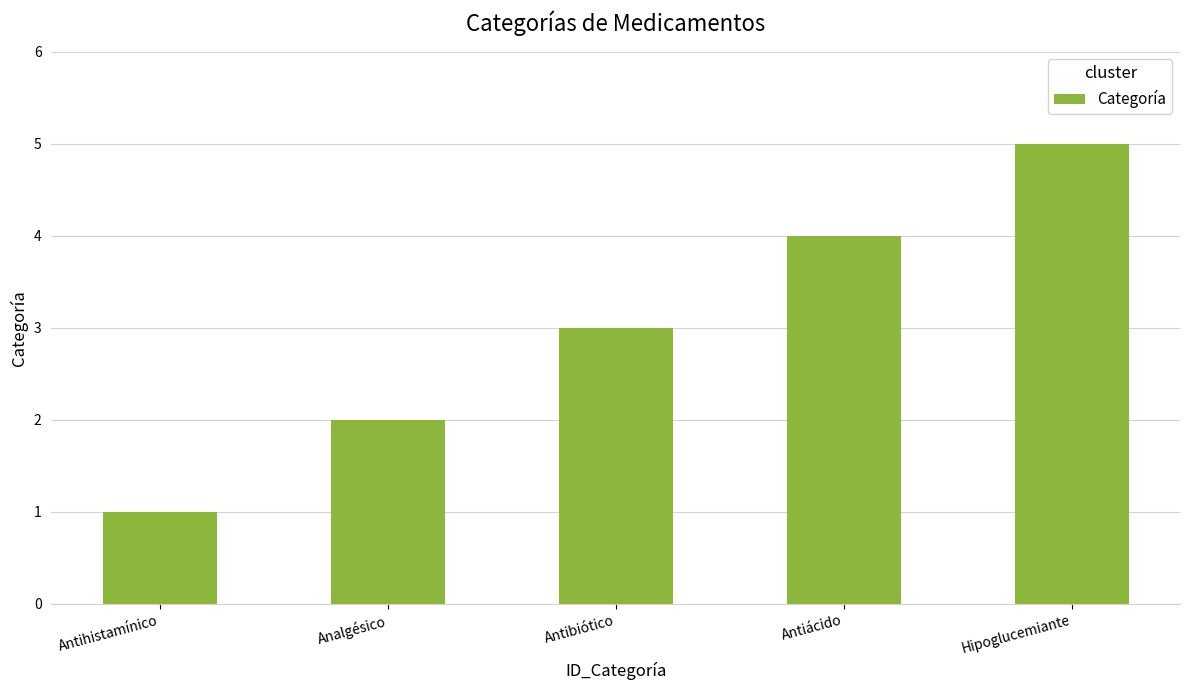

What is the maximum value shown in the chart?

5